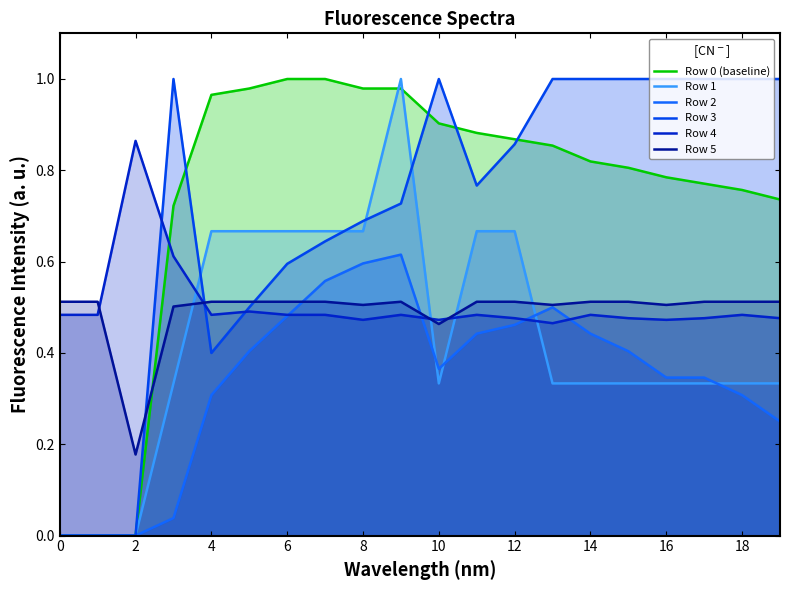

Is it true that Row 3 equals 1.0 at 16?

True